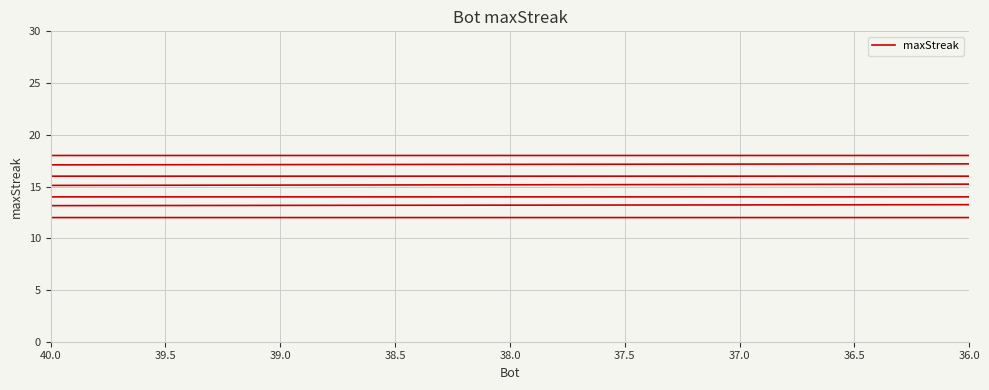

How many data points does each series have?

40